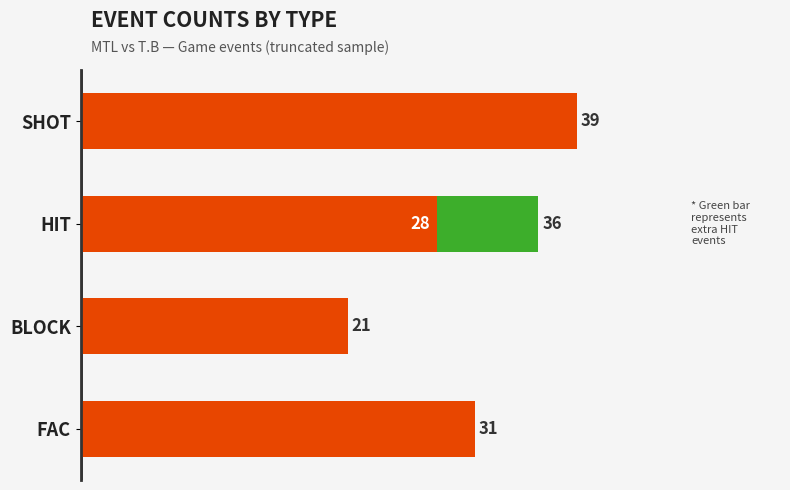

At which category is the sum across all series the highest?

SHOT